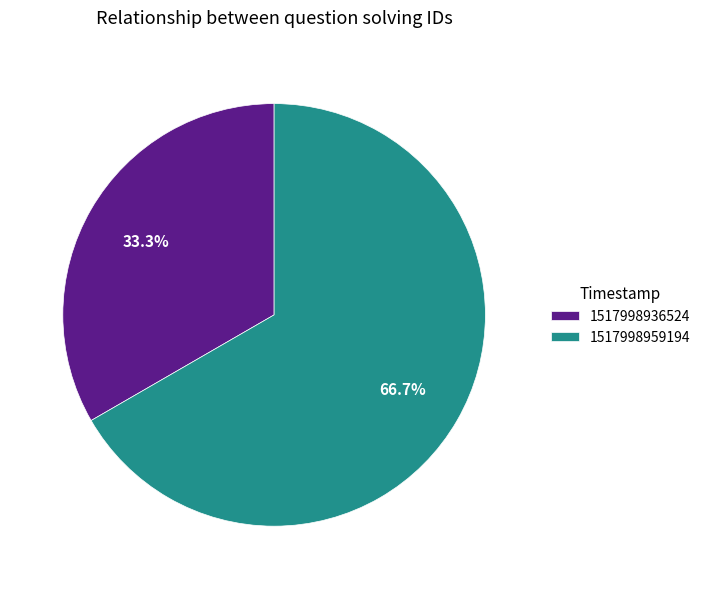

Between 1517998959194 and 1517998936524, which is larger?

1517998959194